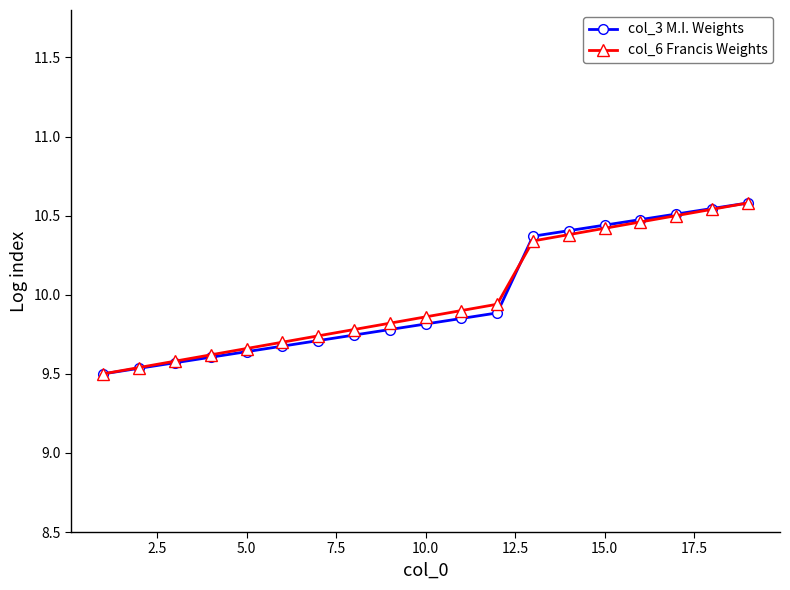

What is the sum of all col_3 M.I. Weights values?

189.6